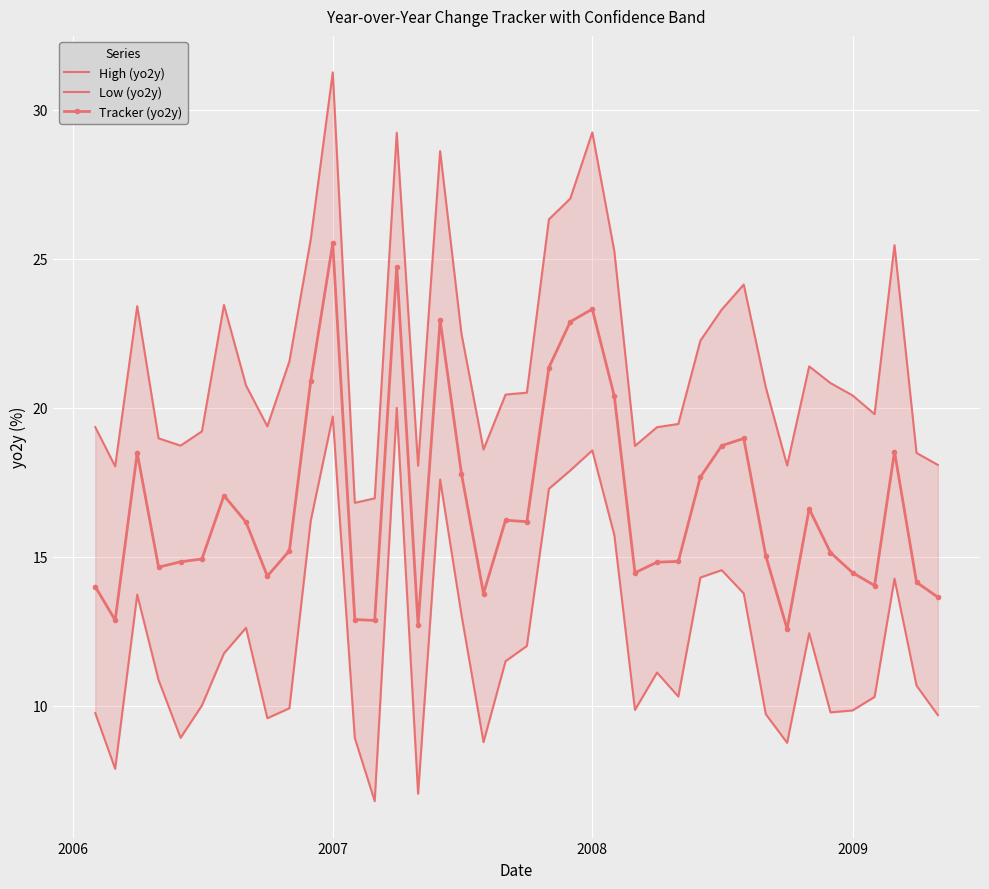

Reading left to right, transcribe all the data shown in this chart.

High (yo2y): 19.4	18.0	23.4	19.0	18.7	19.2	23.5	20.8	19.4	21.6	25.7	31.3	16.8	17.0	29.2	18.1	28.6	22.5	18.6	20.4	20.5	26.3	27.0	29.2	25.3	18.7	19.3	19.5	22.3	23.3	24.1	20.7	18.1	21.4	20.8	20.4	19.8	25.5	18.5	18.1
Low (yo2y): 9.8	7.9	13.7	10.9	8.9	10.0	11.8	12.6	9.6	9.9	16.2	19.7	8.9	6.8	20.0	7.0	17.6	13.1	8.8	11.5	12.0	17.3	17.9	18.6	15.7	9.9	11.1	10.3	14.3	14.6	13.8	9.7	8.8	12.4	9.8	9.8	10.3	14.3	10.7	9.7
Tracker (yo2y): 14.0	12.9	18.5	14.7	14.8	14.9	17.1	16.2	14.4	15.2	20.9	25.5	12.9	12.9	24.7	12.7	22.9	17.8	13.8	16.2	16.2	21.4	22.9	23.3	20.4	14.5	14.8	14.8	17.7	18.7	19.0	15.0	12.6	16.6	15.1	14.5	14.0	18.5	14.1	13.6